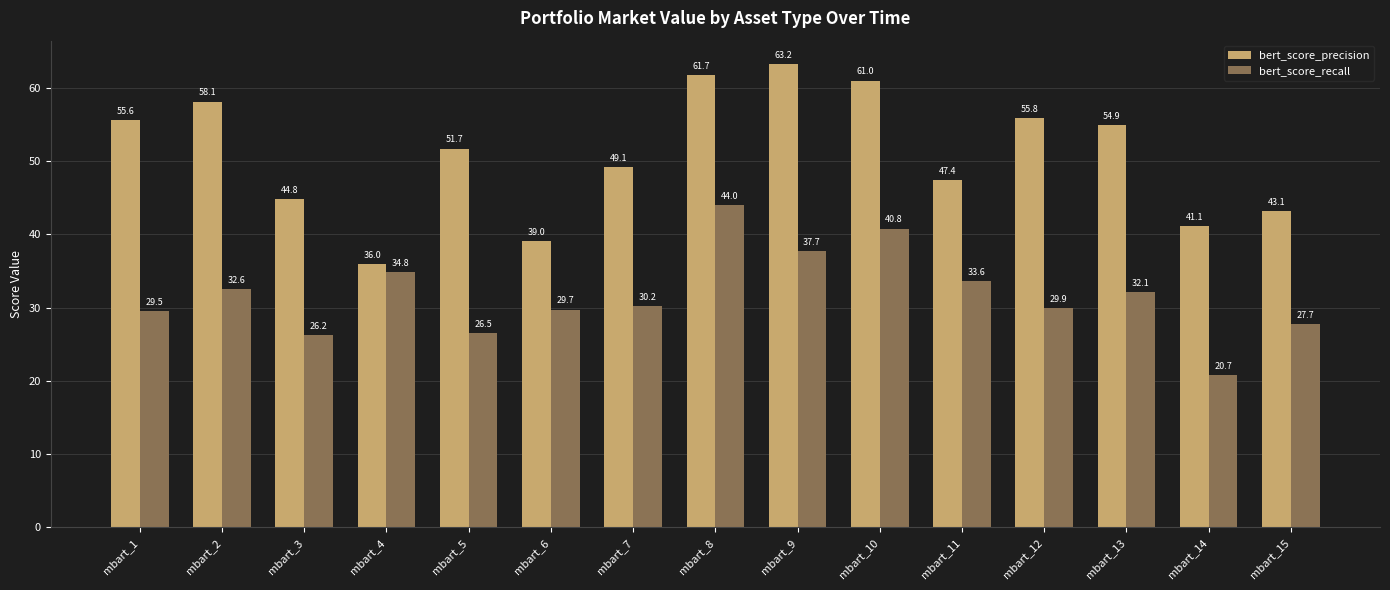

How many groups of bars are there?

15